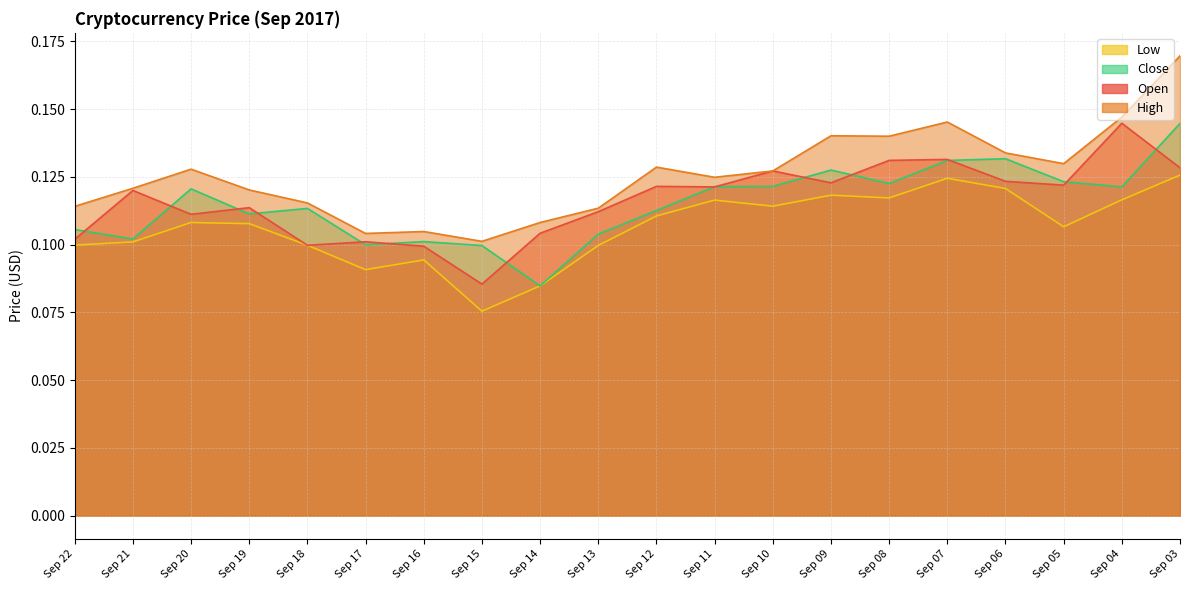

True or false: Open and High cross at least once.

False